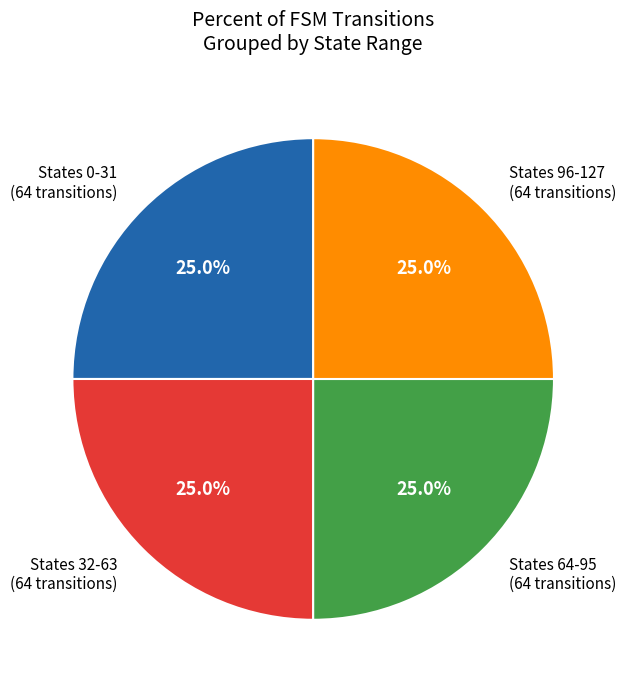

Is States 64-95 (64 transitions) the majority of the pie?

No